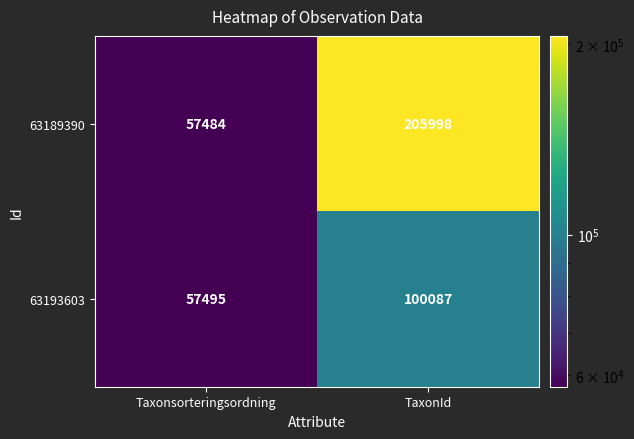

What is the difference between the highest and lowest values at TaxonId?

105911